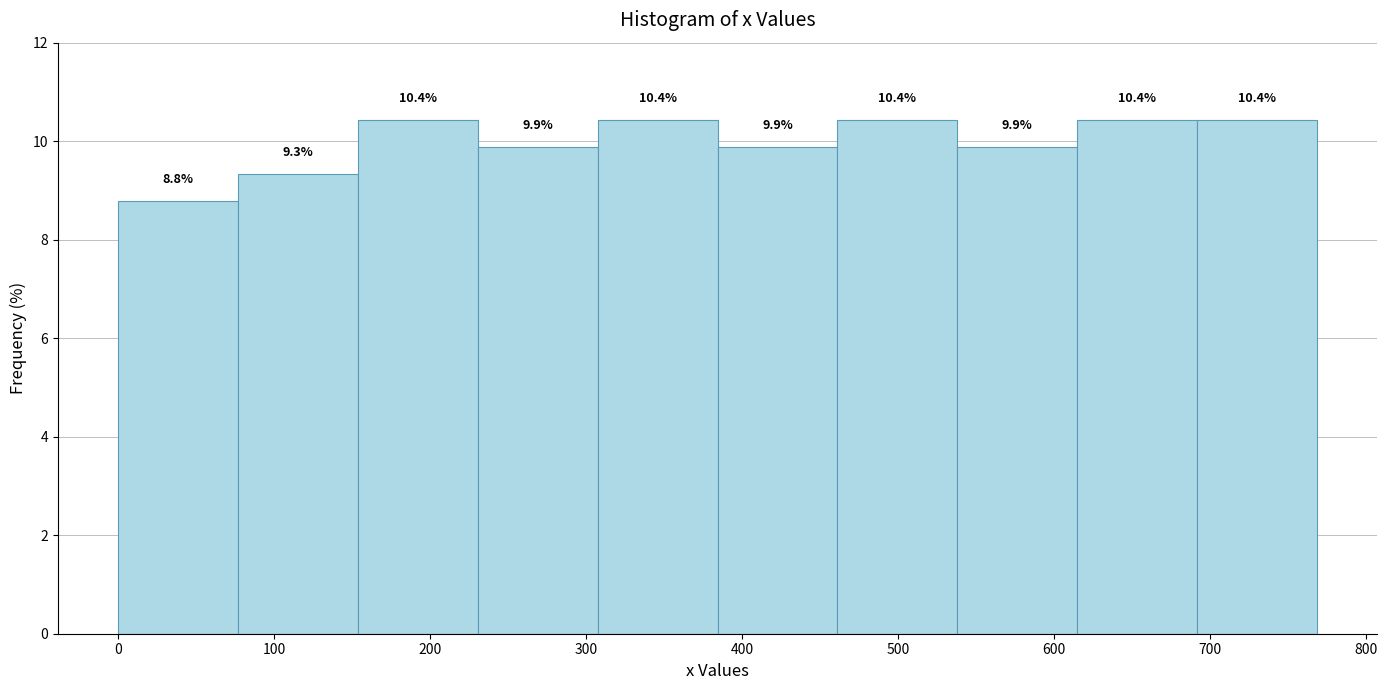

How tall is the bar that spans 380 to 460 on the x-axis? The bar edges are not printed on the chart, so give them approximately, as read against the axis.

9.9